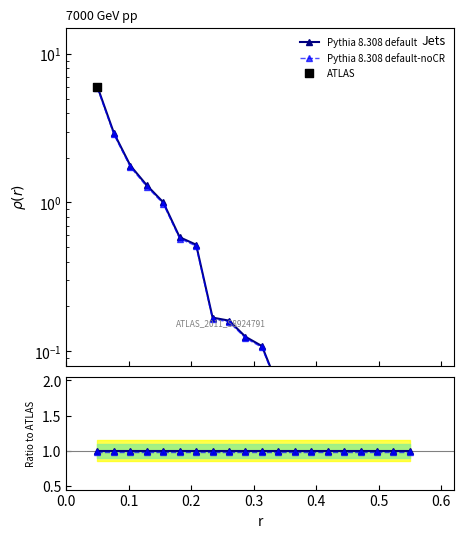

At how many categories does at least one series exceed 0?

20